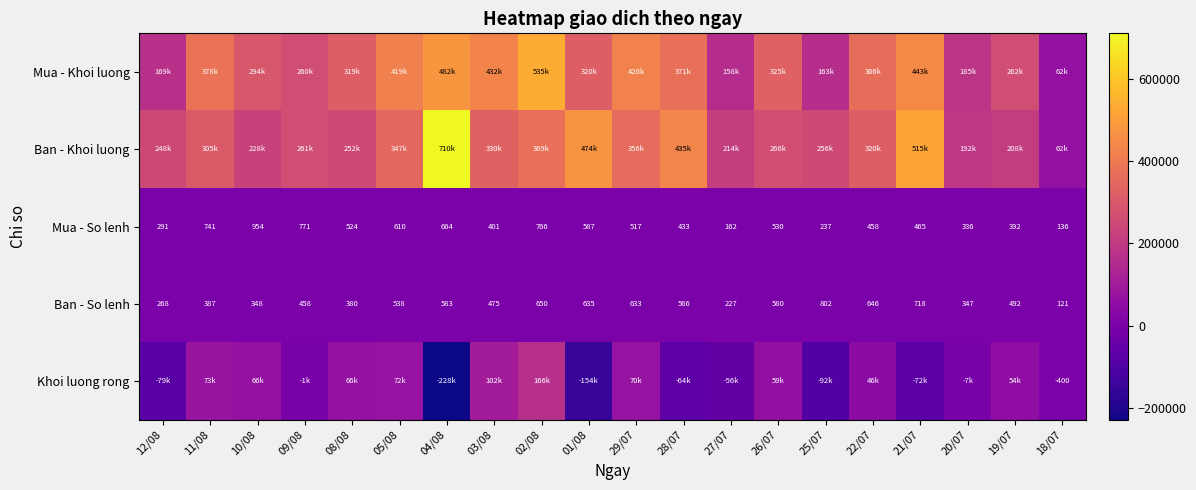

List the labels in order of Ban - So lenh value, largest first.

25/07, 21/07, 02/08, 22/07, 01/08, 29/07, 04/08, 26/07, 28/07, 05/08, 19/07, 03/08, 09/08, 11/08, 08/08, 10/08, 20/07, 12/08, 27/07, 18/07